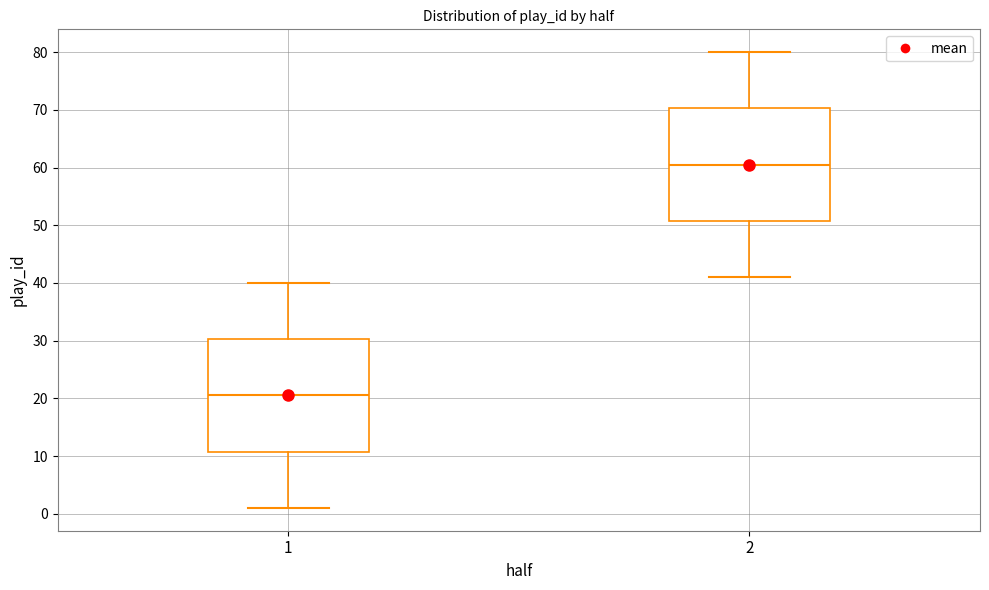

Reading left to right, transcribe this box plot: for each box, give where its median line is, the range the box spans, and where its two whiskers end, as read against the y-axis. The values are not printed on the chart, so give them approximately, as read against the axis.

1: median 21, box 11 to 30, whiskers 1 to 40
2: median 61, box 51 to 70, whiskers 41 to 80